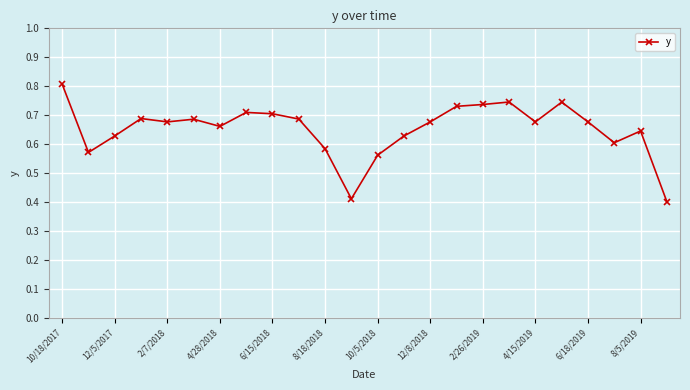

What is the sum of all values?

15.6